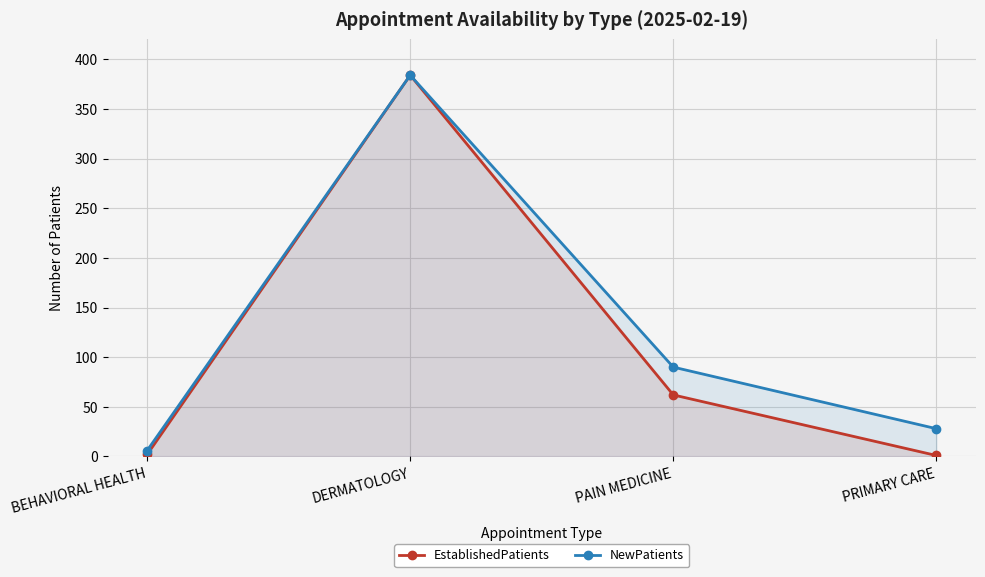

What is the difference between the NewPatients values at PAIN MEDICINE and PRIMARY CARE?

62